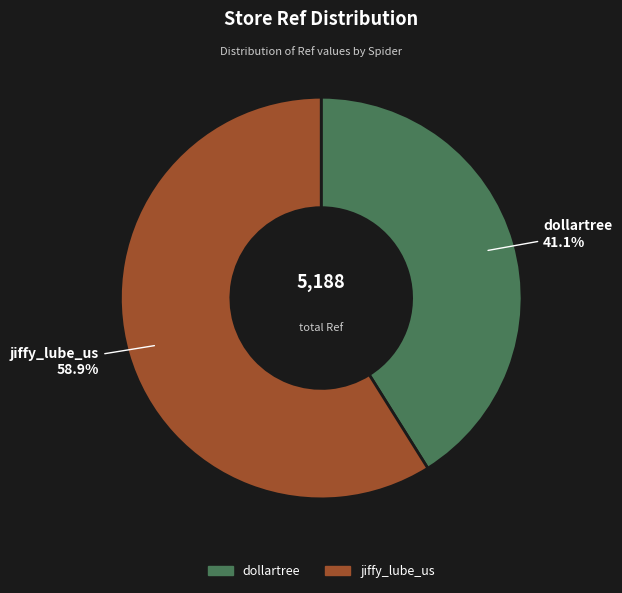

Which category has the biggest portion of the pie?

jiffy_lube_us